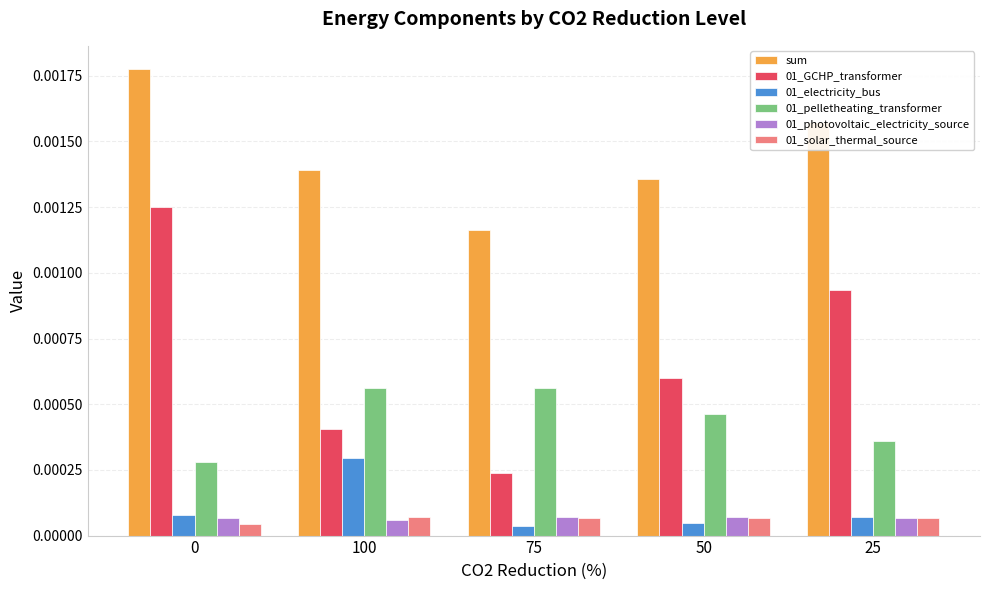

Is the value of 01_GCHP_transformer at 75 greater than the value of 01_photovoltaic_electricity_source at 25?

Yes